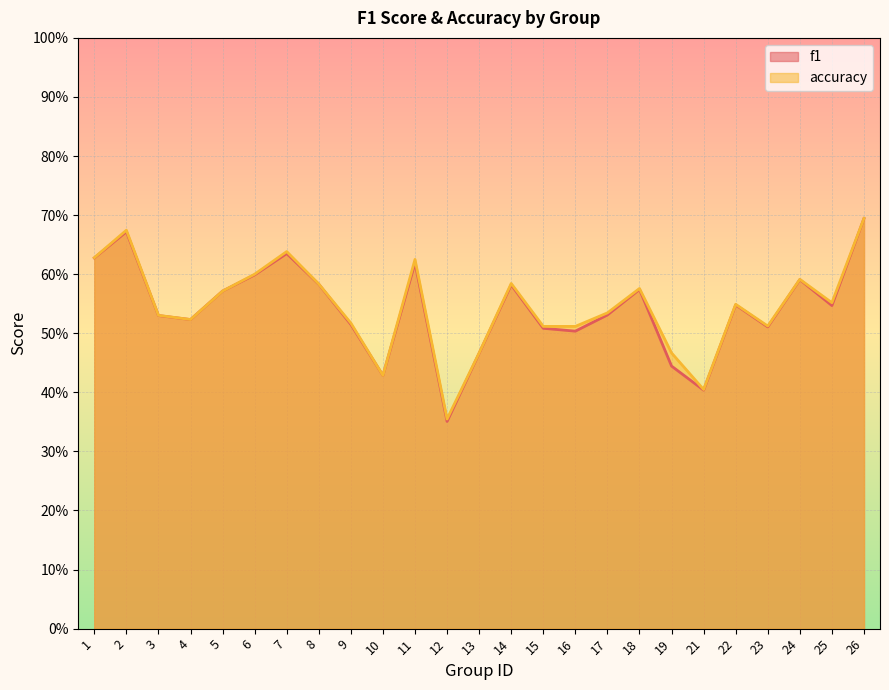

Is it true that f1 equals 0.5 at 16?

True